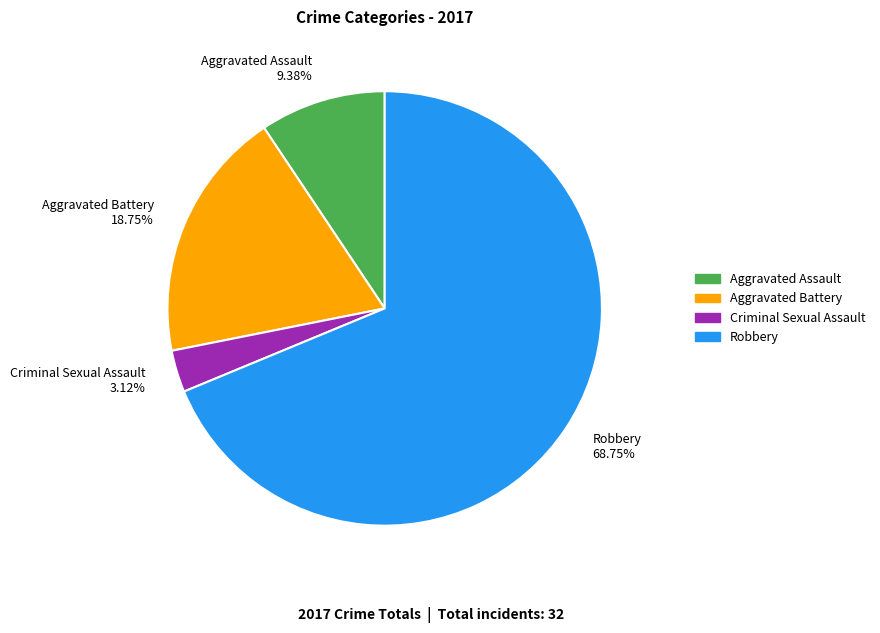

Do Aggravated Battery 18.75% and Robbery 68.75% together represent more than half of the pie?

Yes